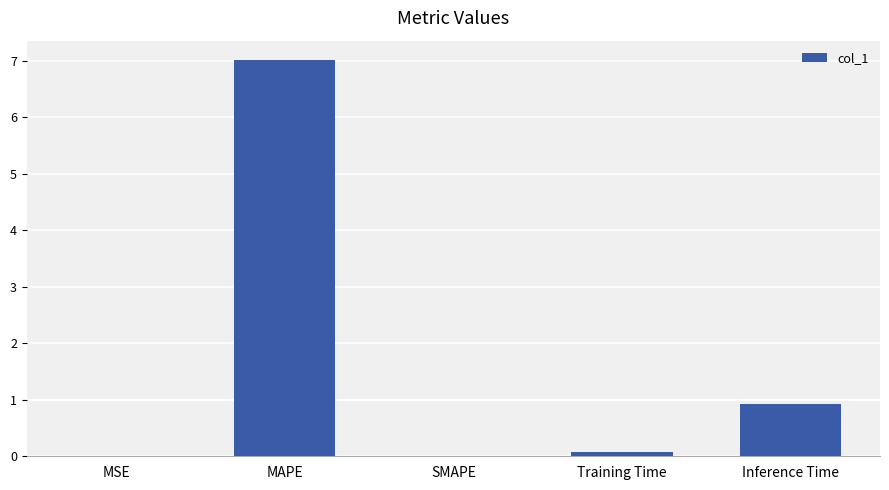

Which category has the highest value across all series?

MAPE